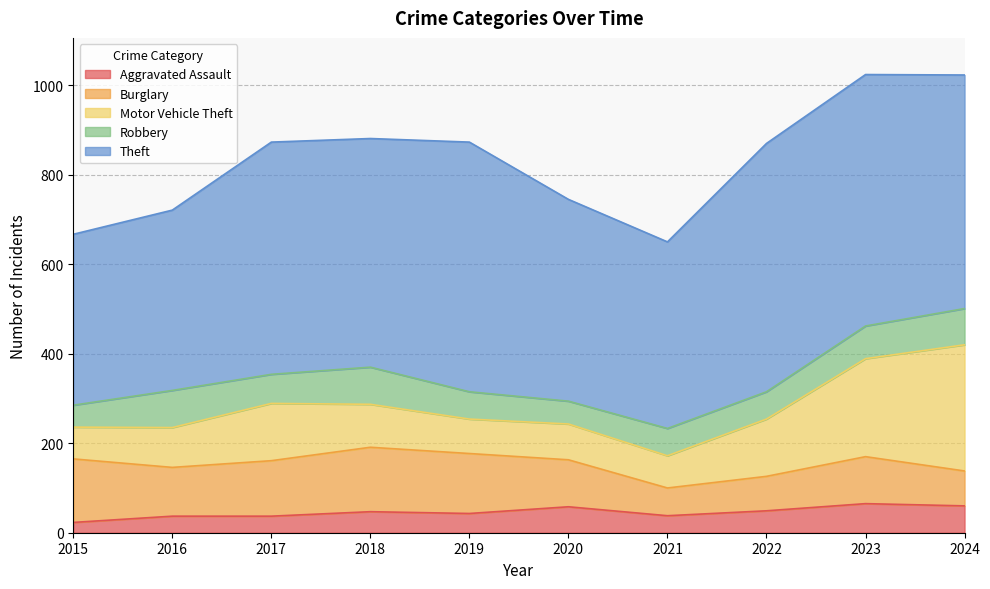

Is the value of Burglary at 2023 greater than the value of Motor Vehicle Theft at 2019?

Yes